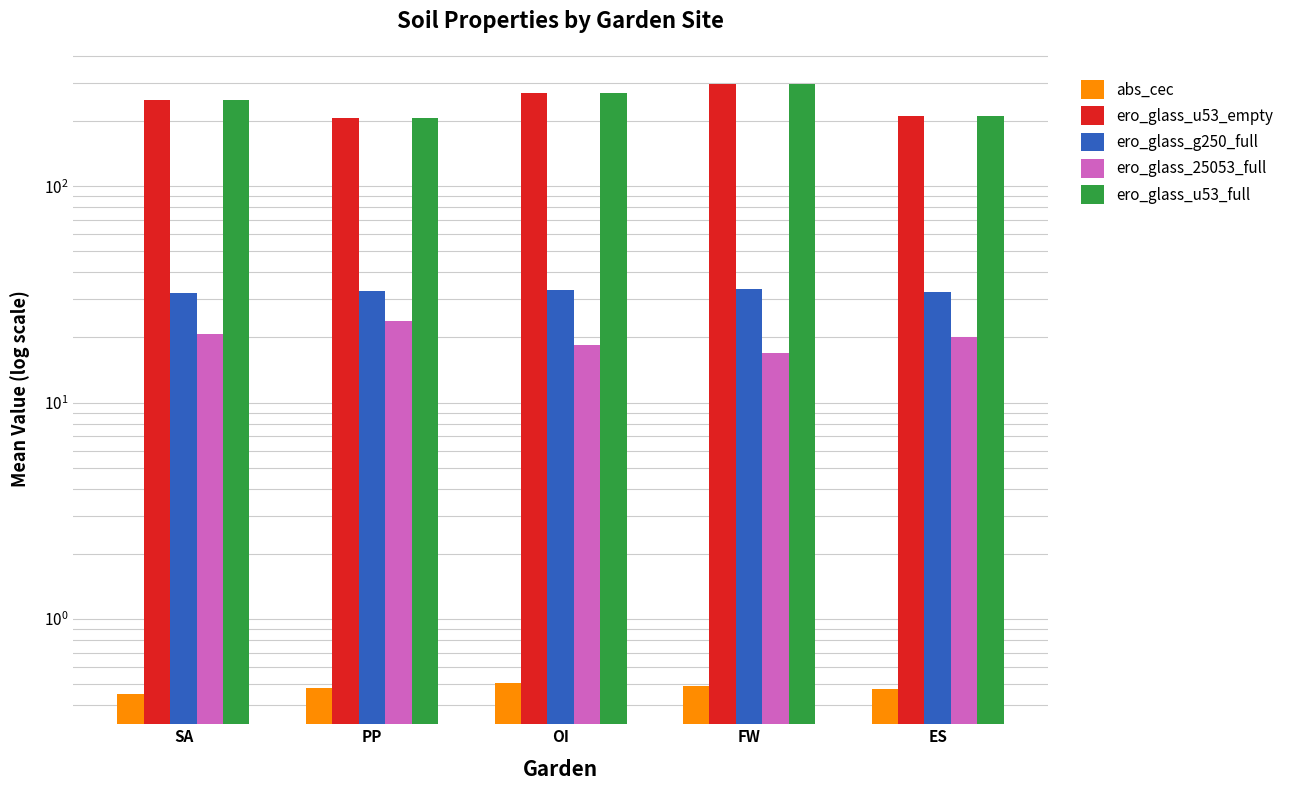

At which category is the sum across all series the highest?

FW